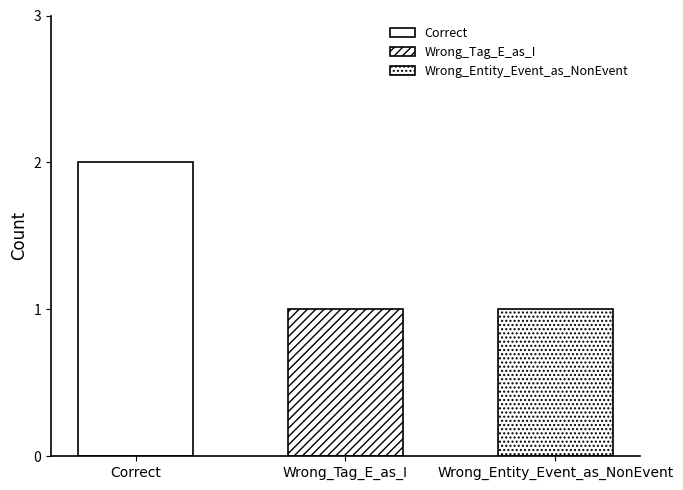

Which has a higher value, Wrong_Tag_E_as_I or Wrong_Entity_Event_as_NonEvent?

Wrong_Tag_E_as_I